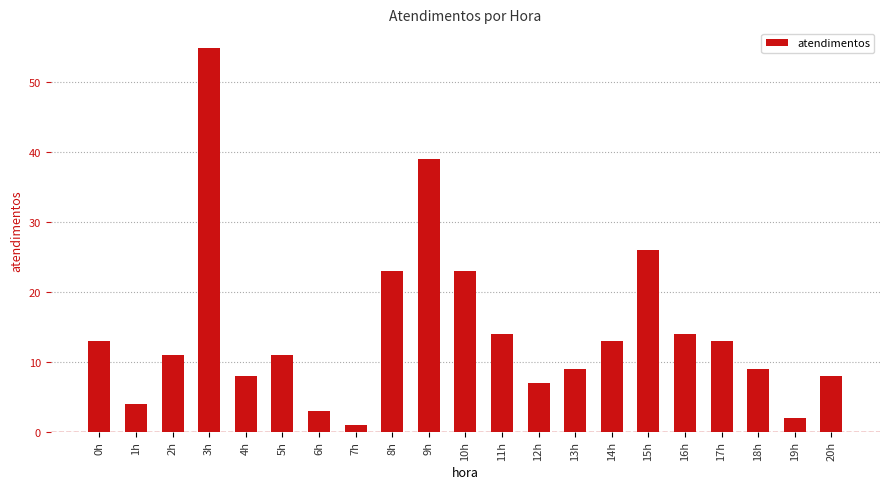

Where does the data first go above 11?

0h